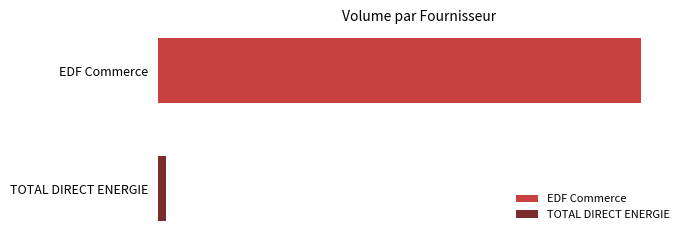

What is the greatest value displayed?

811492